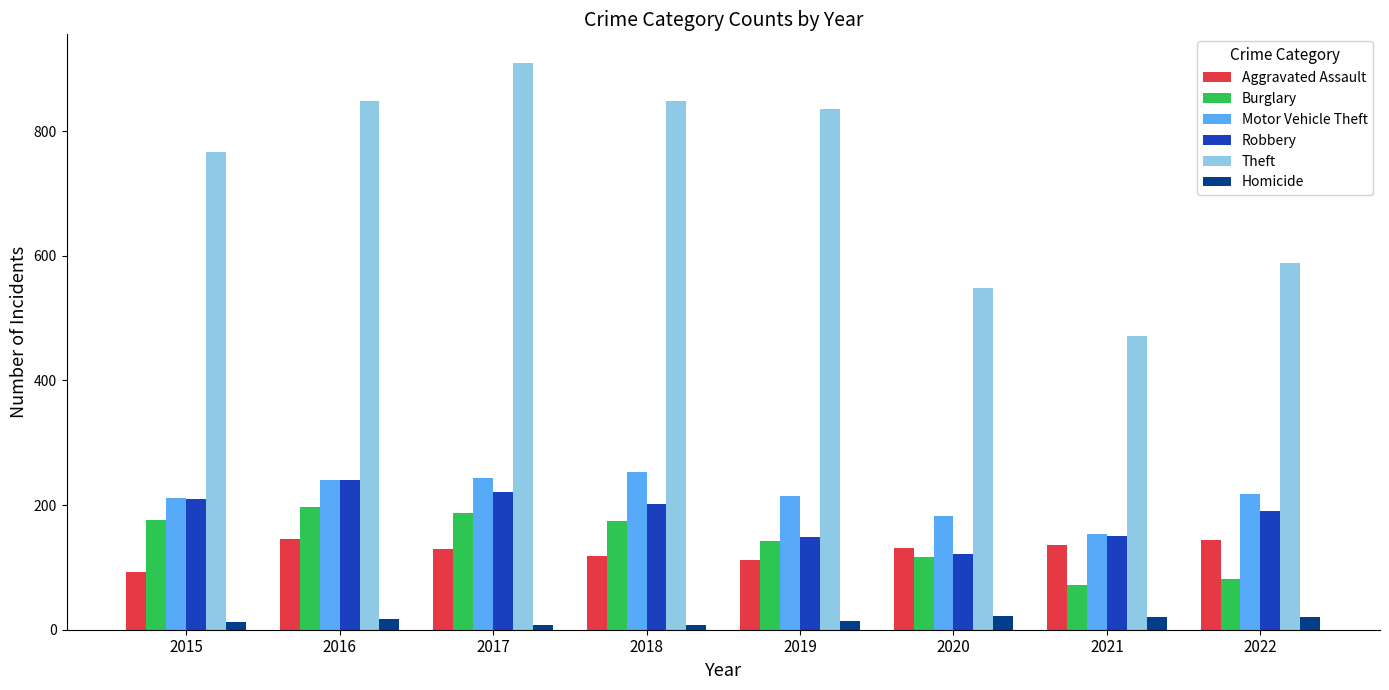

What is the average value of the Homicide series?

15